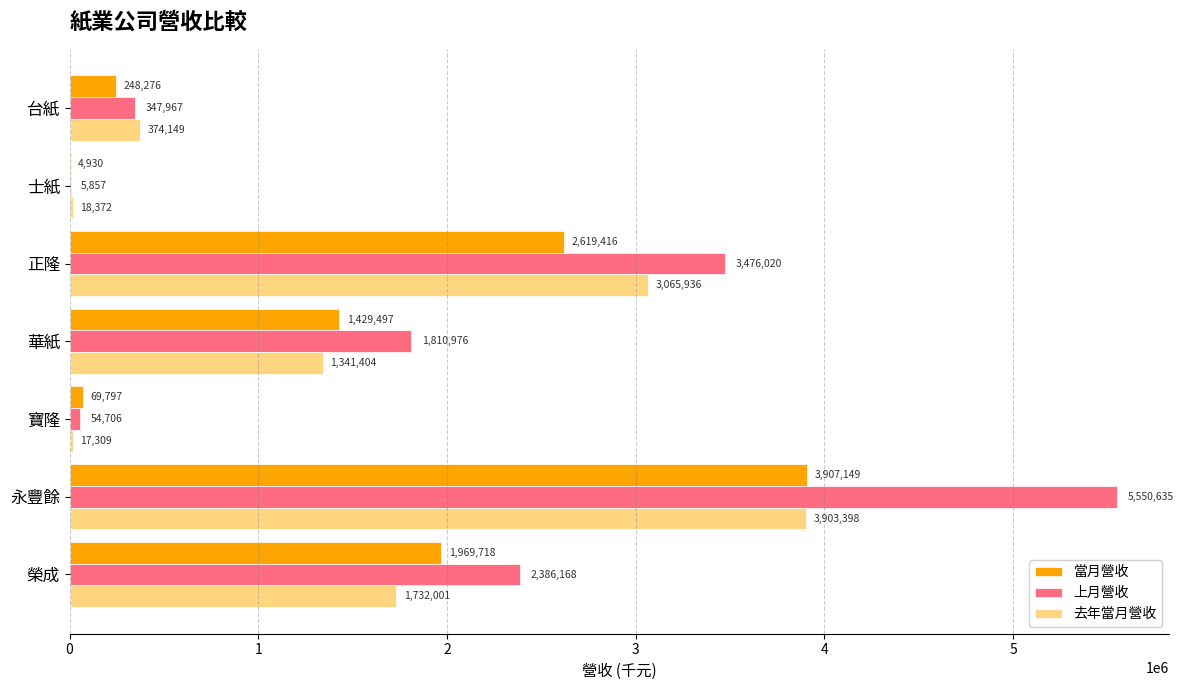

At which category is the sum across all series the highest?

永豐餘